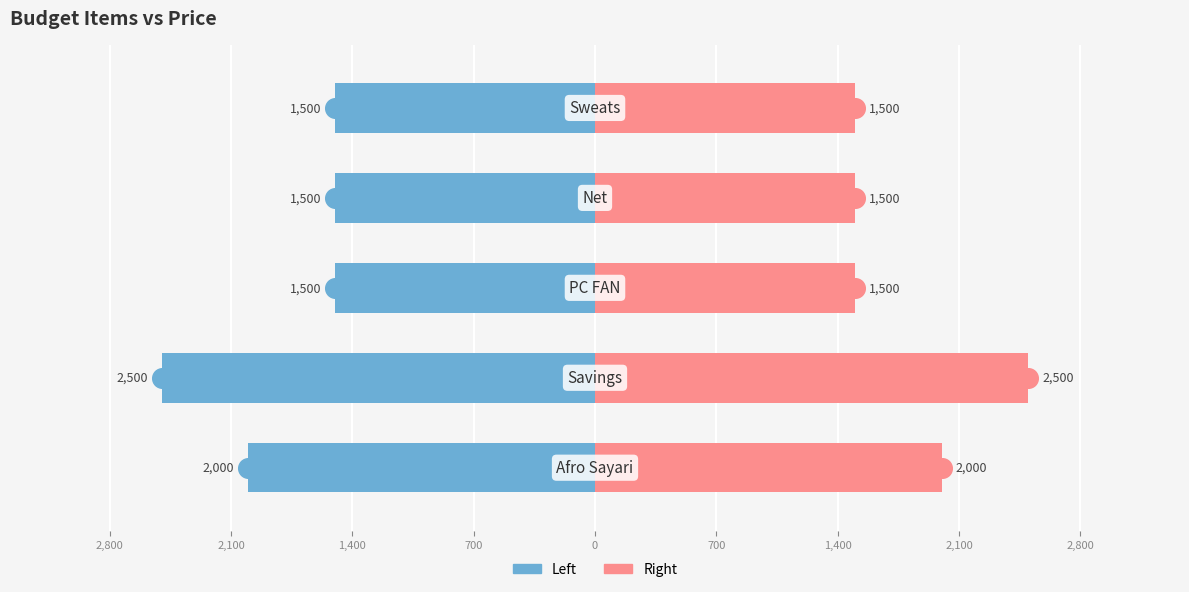

At how many categories does at least one series exceed 2307?

1